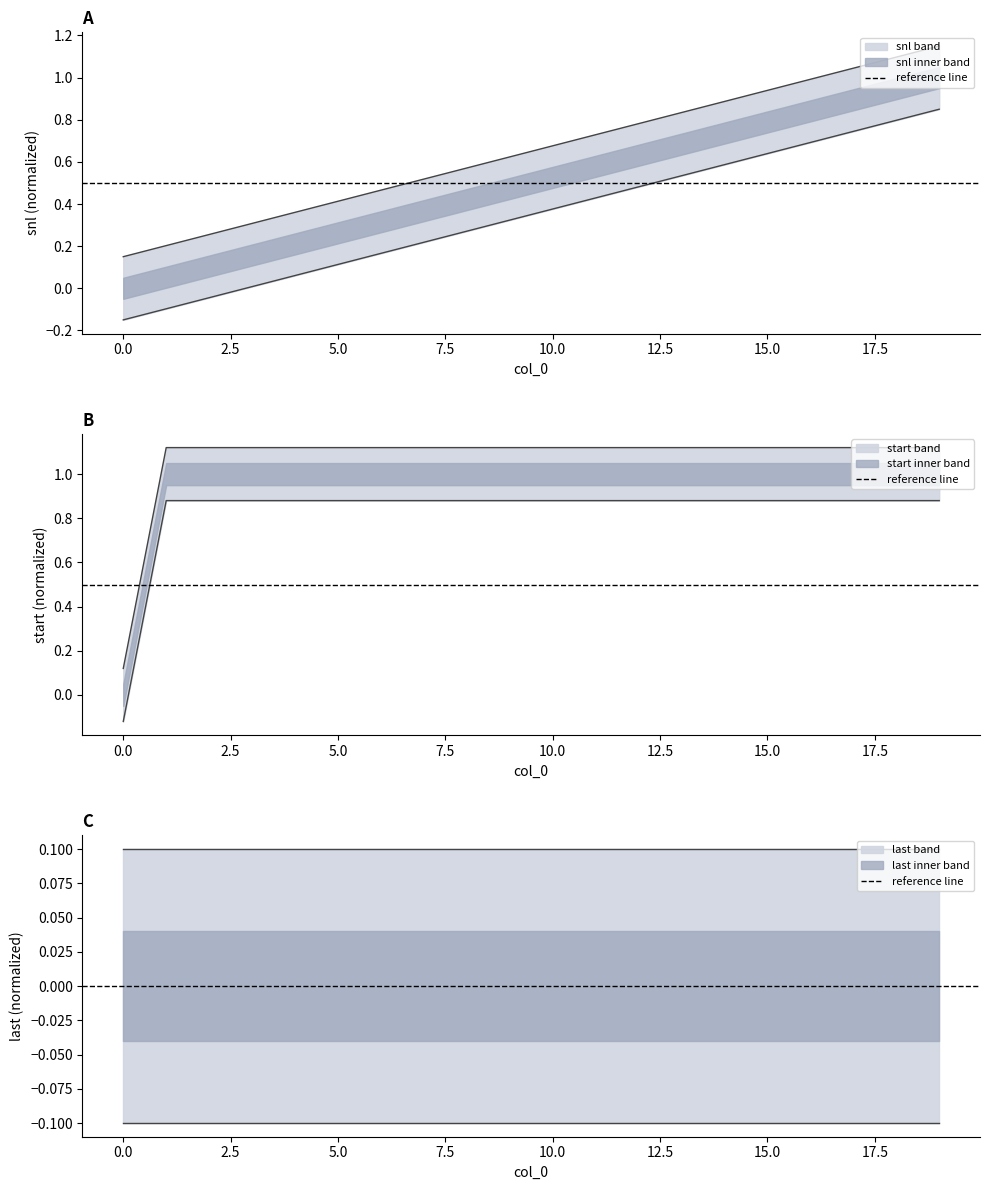

What is the value of the start point at the 2nd from the left?

1.1